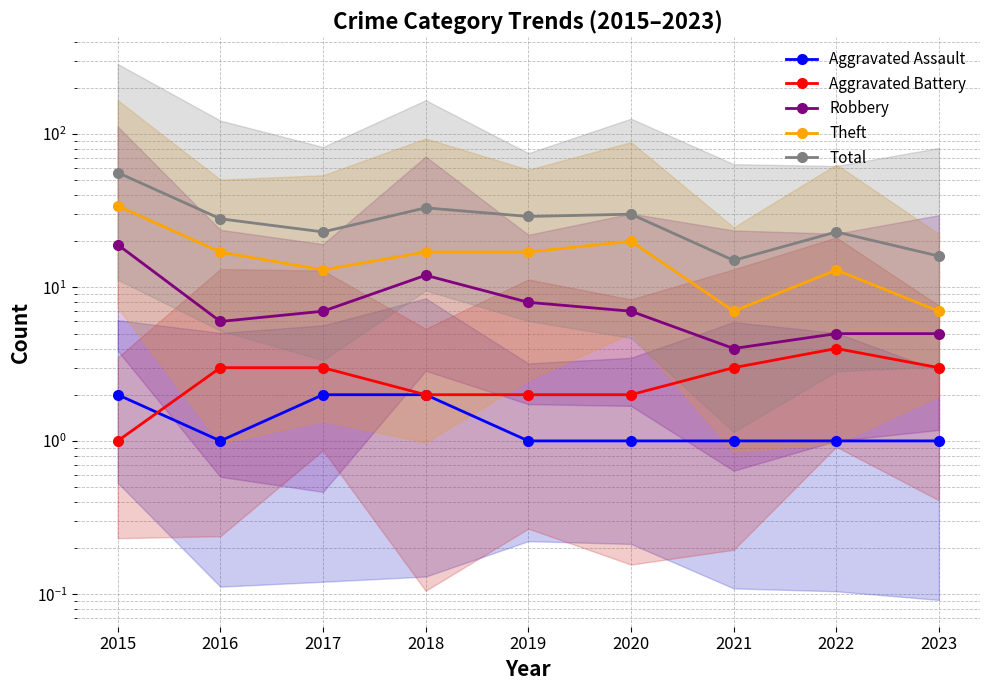

At 2019, list the series in order from largest to smallest.

Total, Theft, Robbery, Aggravated Battery, Aggravated Assault